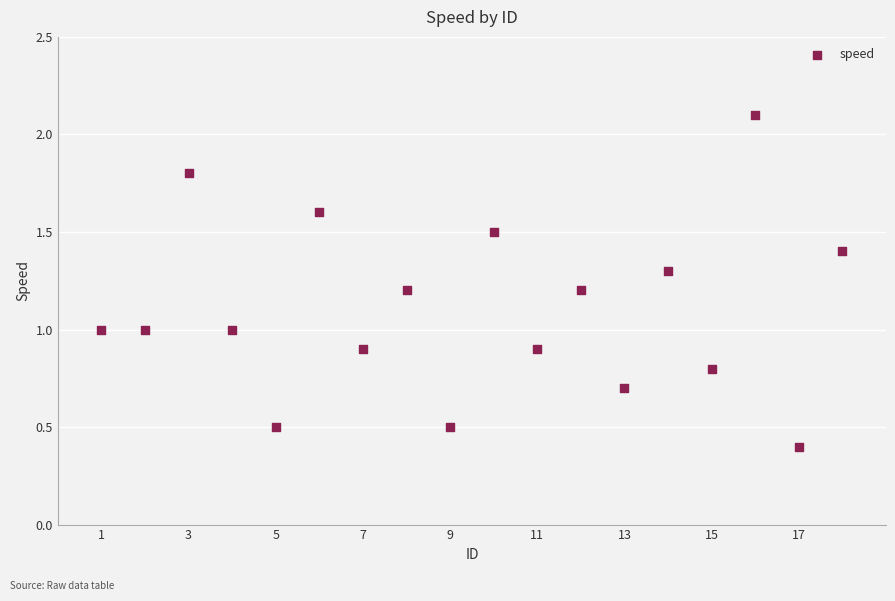

What is the range of Y values (max minus min)?

1.7